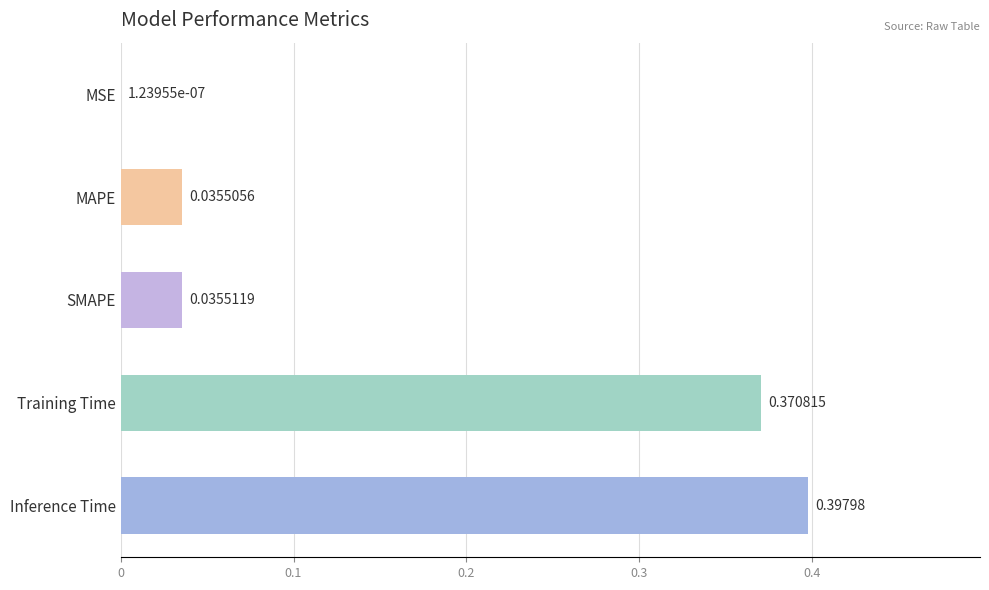

What is the change in value from MSE to Inference Time?

+0.4